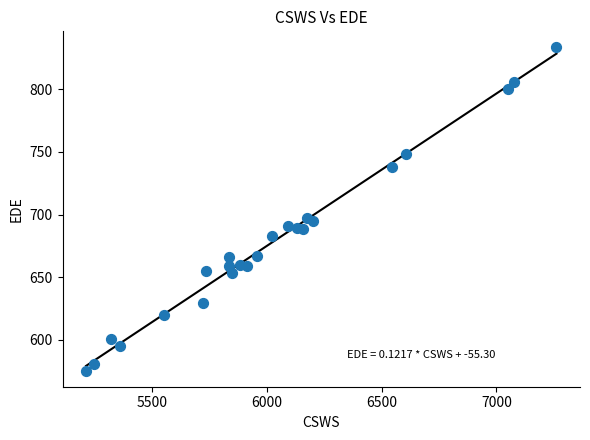

What is the range of X values (max minus min)?

2047.5